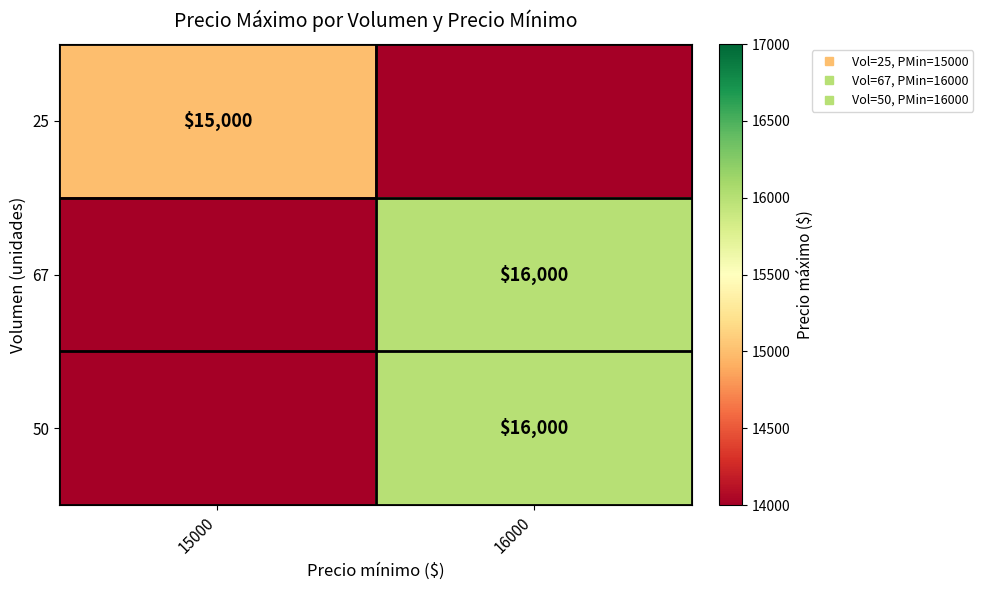

What is the average value of the 67 series?

8000